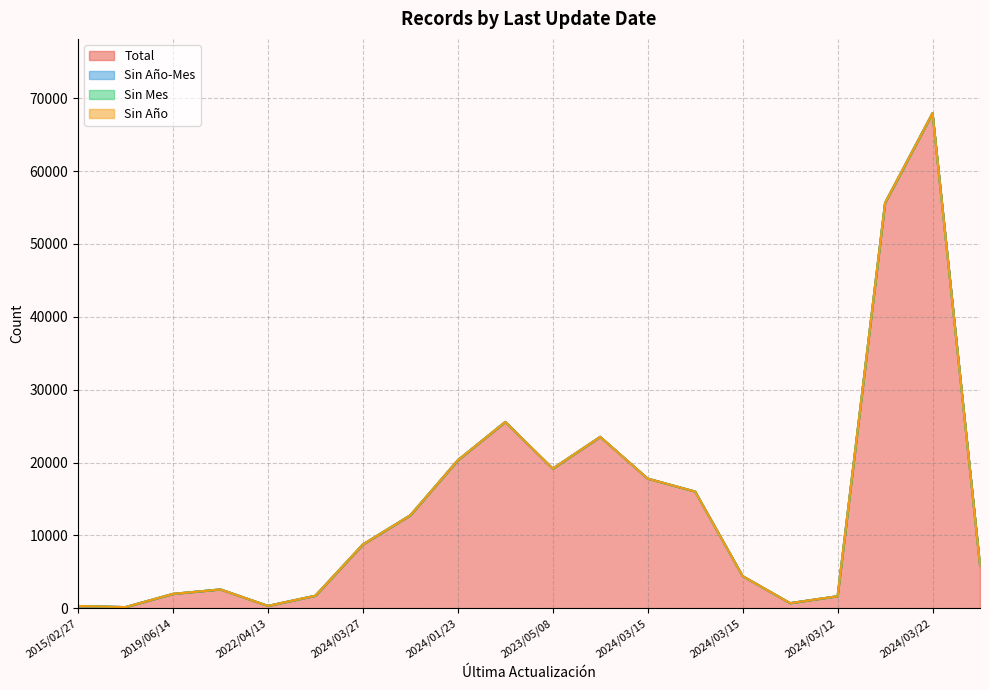

The Total series shows 20315 at 2024/01/23. True or false?

True